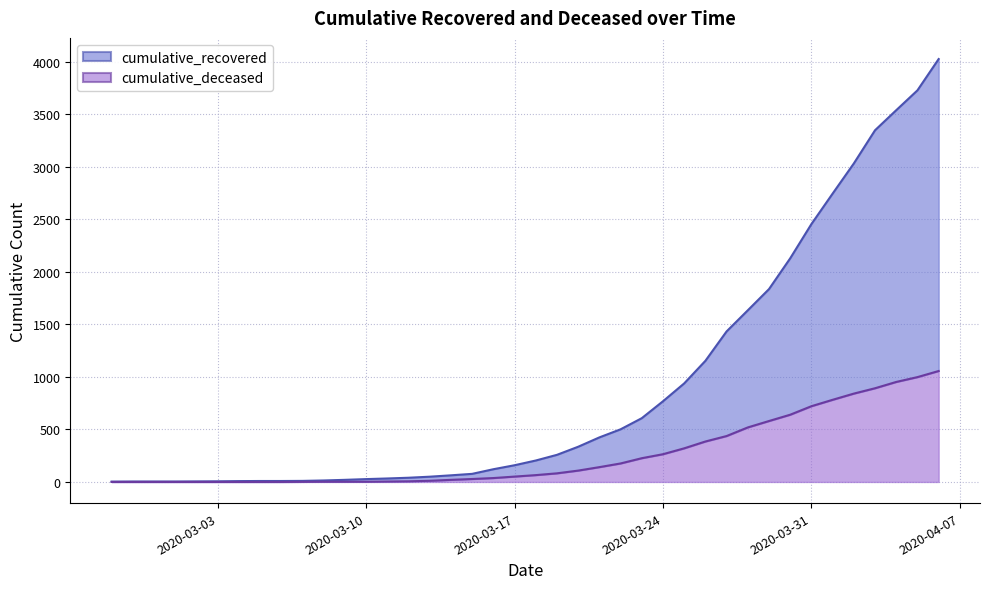

At which category is the sum across all series the highest?

2020-04-06